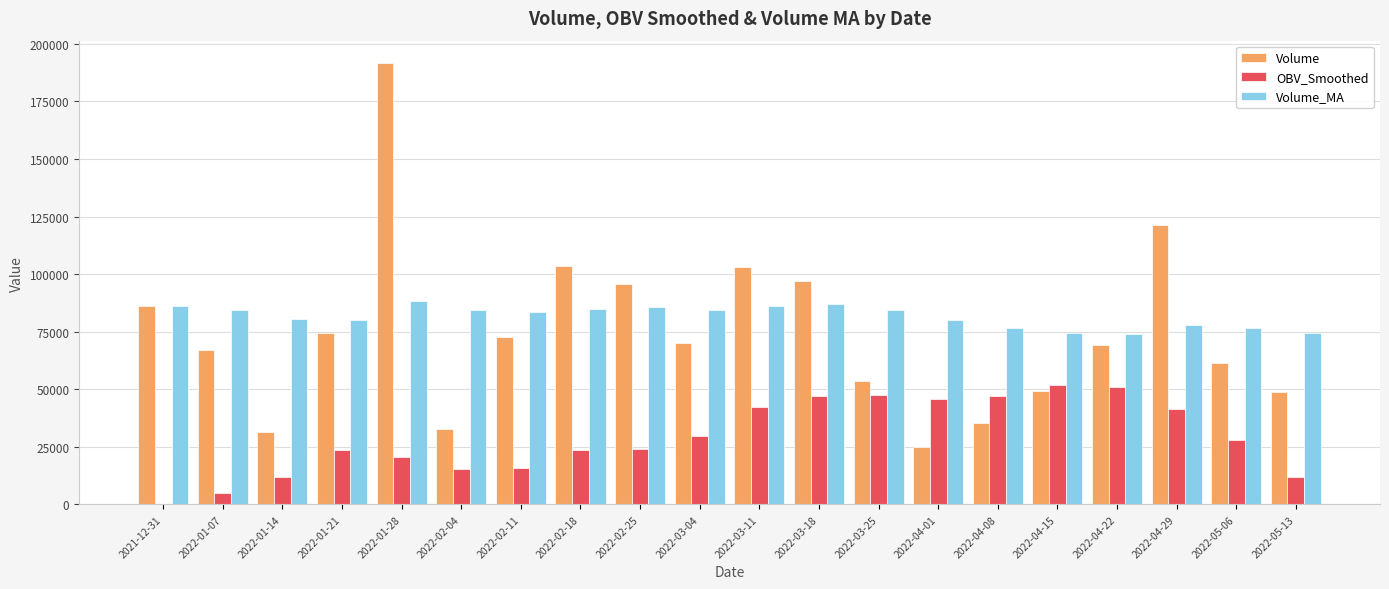

What are all the series names shown in the legend?

Volume, OBV_Smoothed, Volume_MA